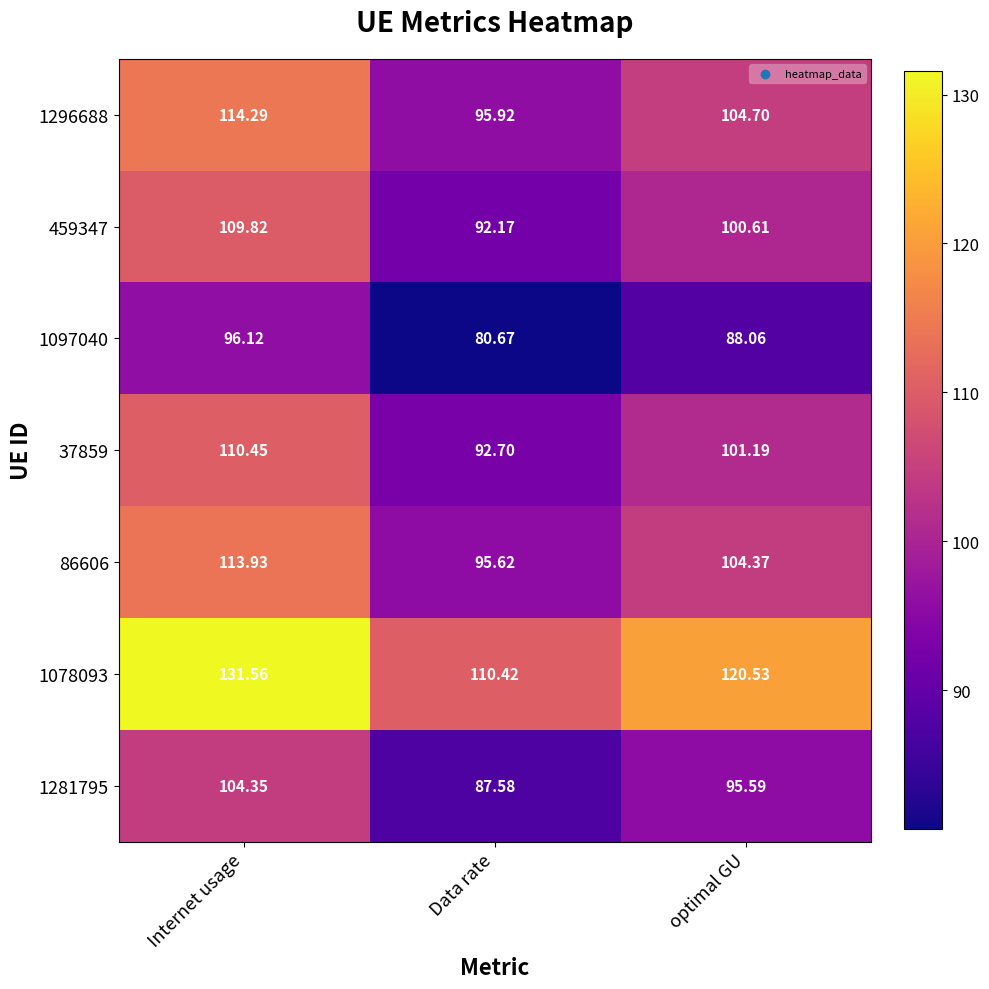

Which series has the widest spread of values?

1078093